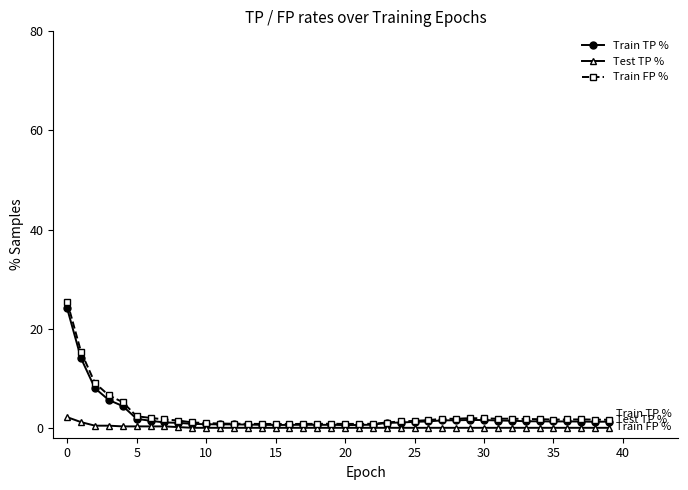

What is the difference between the maximum and second lowest values in the Train TP % series?

23.5